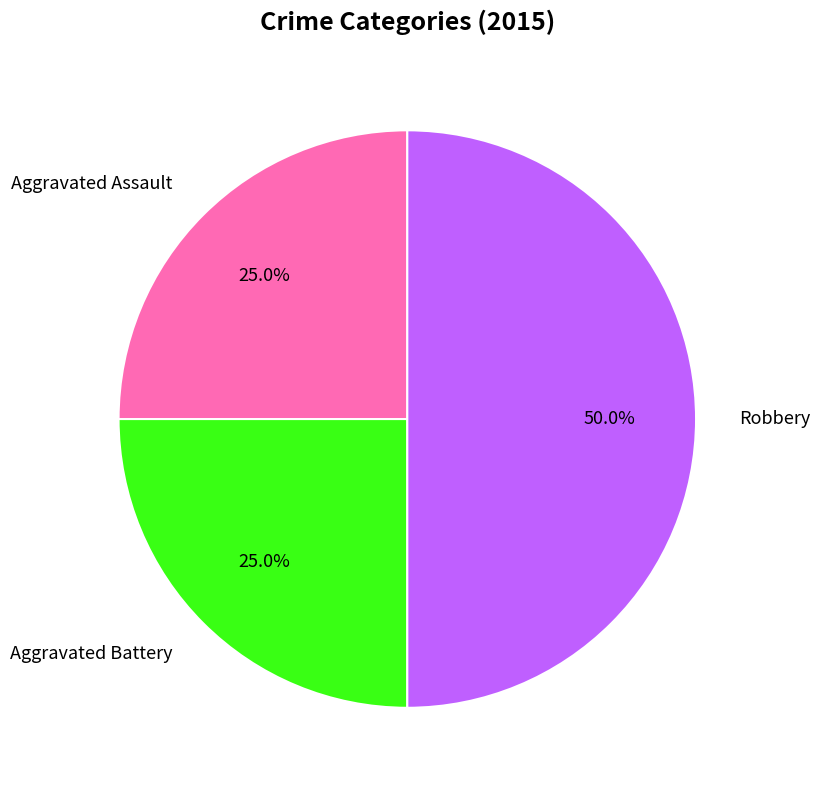

Combined, do Aggravated Battery and Robbery account for over 50%?

Yes